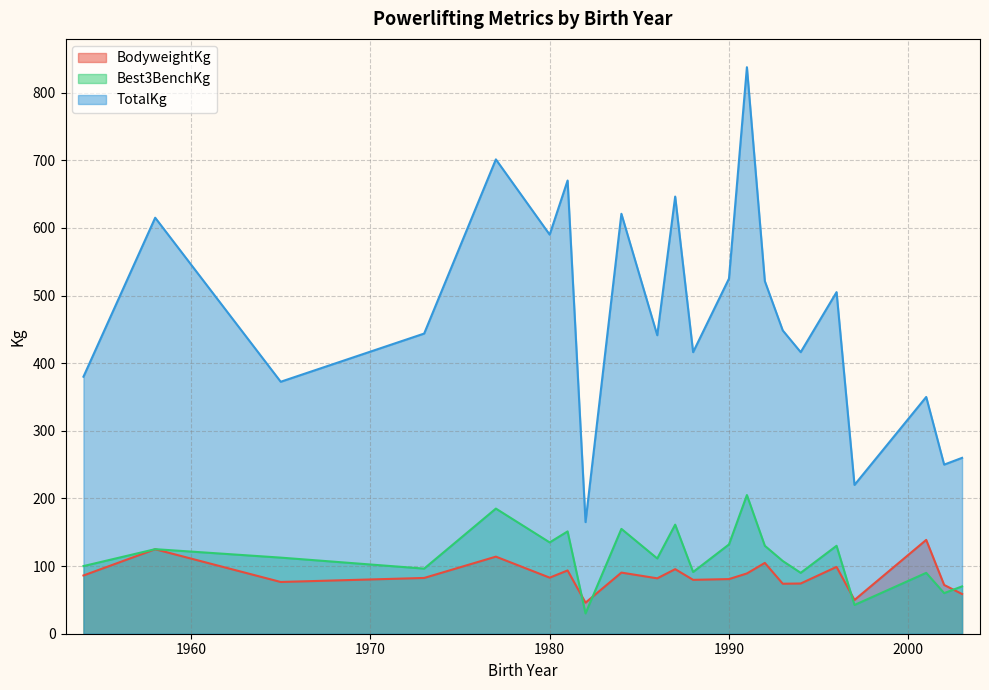

At how many categories does at least one series exceed 435?

13